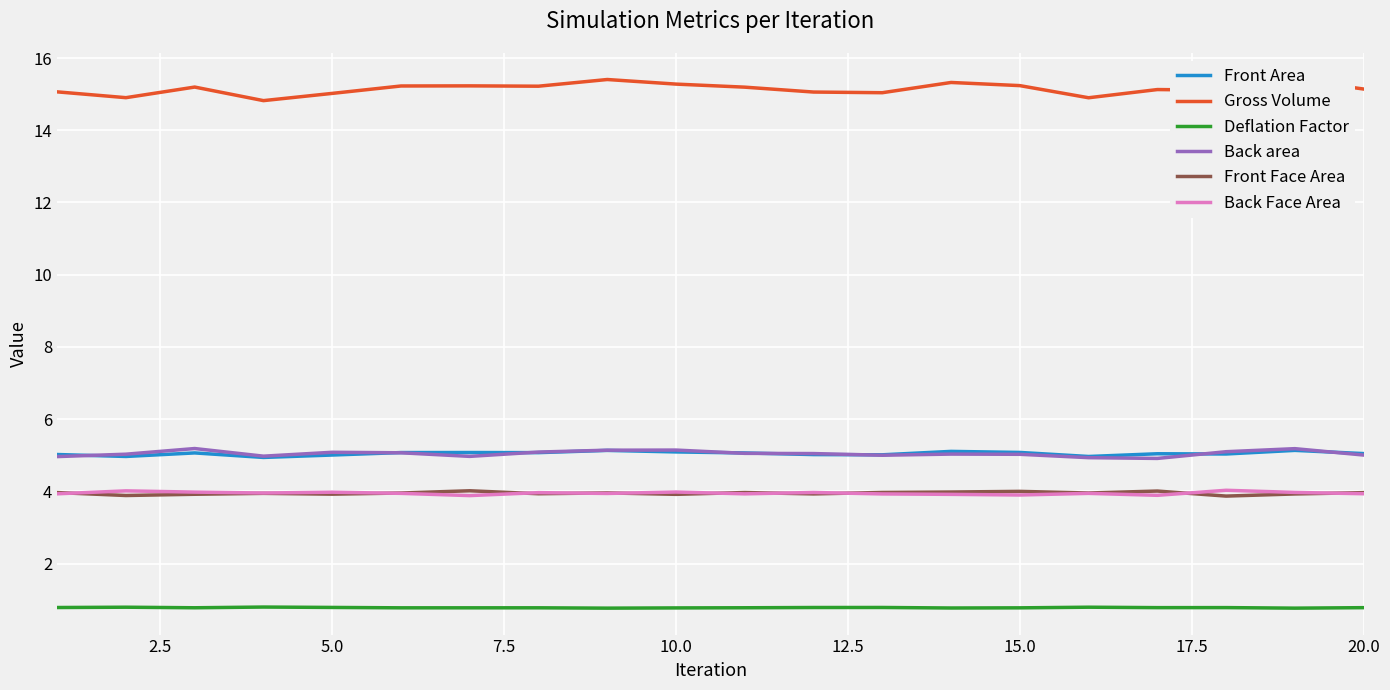

True or false: Back Face Area and Deflation Factor cross at least once.

False